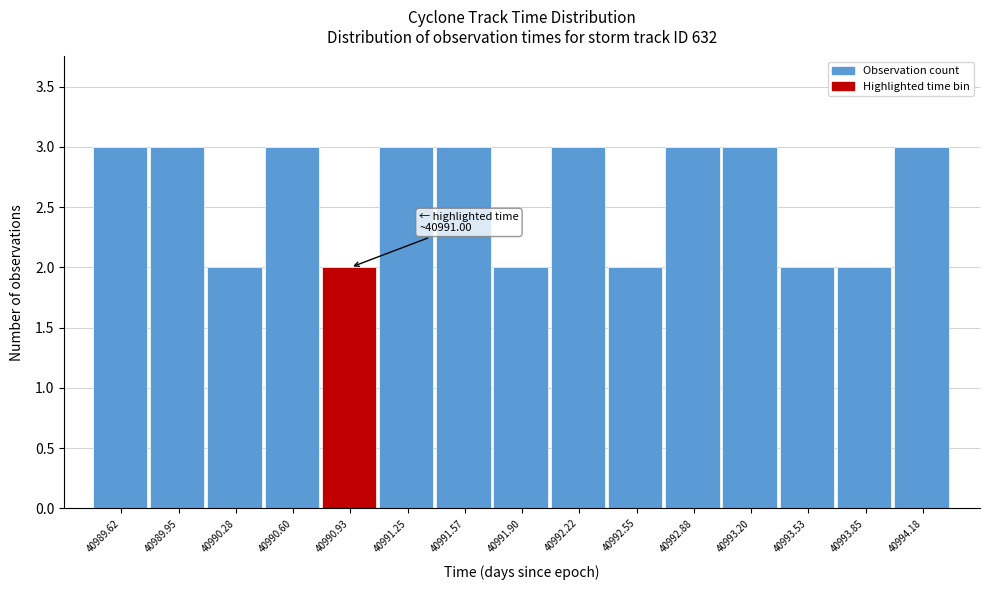

Reading left to right, transcribe all the data shown in this chart.

40989.62=3	40989.95=3	40990.28=2	40990.60=3	40990.93=2	40991.25=3	40991.57=3	40991.90=2	40992.22=3	40992.55=2	40992.88=3	40993.20=3	40993.53=2	40993.85=2	40994.18=3